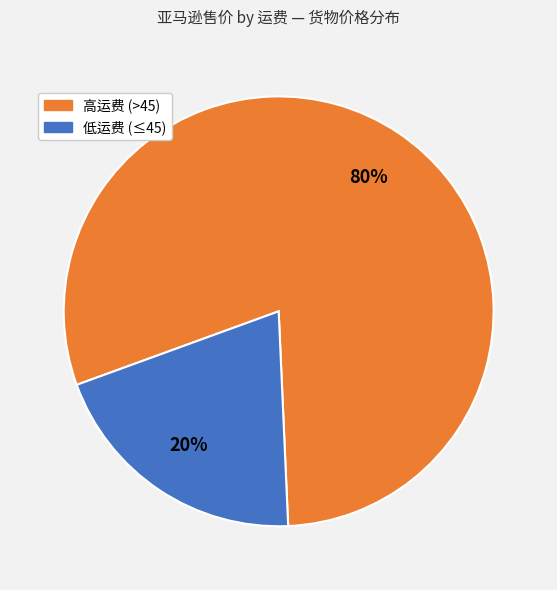

How many segments does this pie chart have?

2